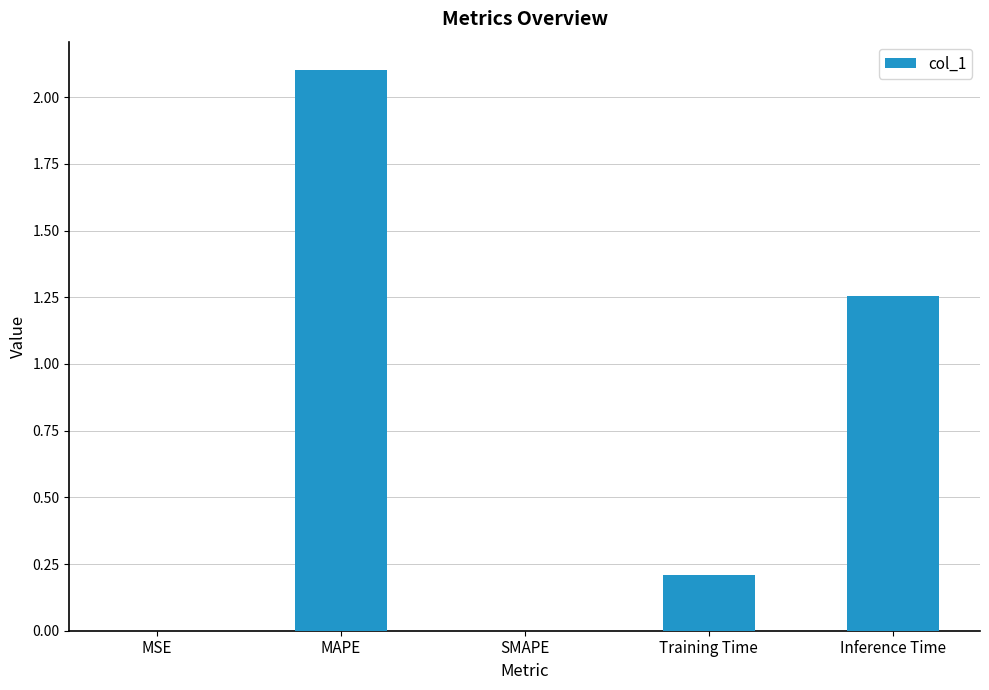

Count the number of data series in this chart.

1